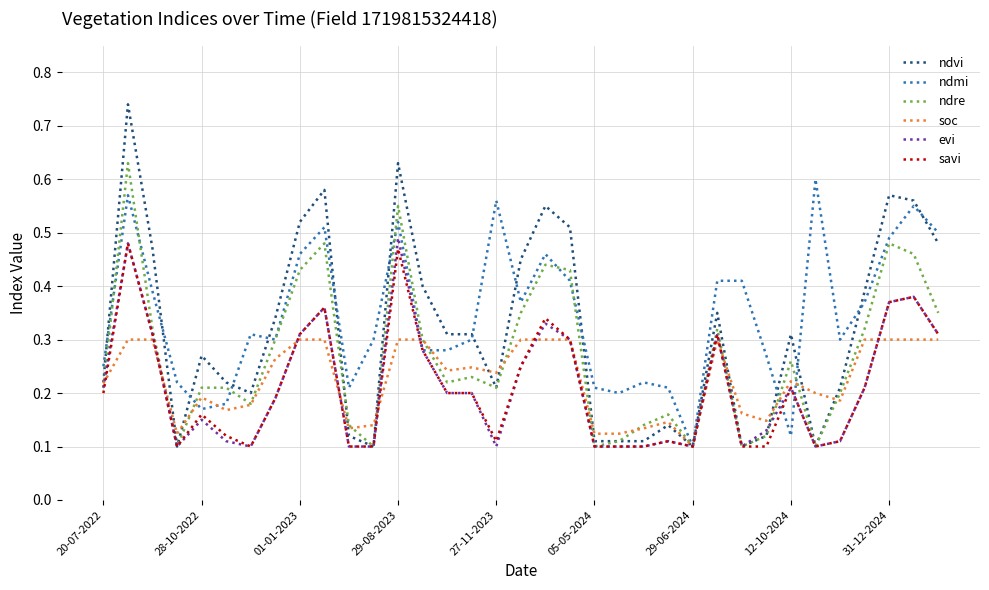

Which series has the widest spread of values?

ndvi